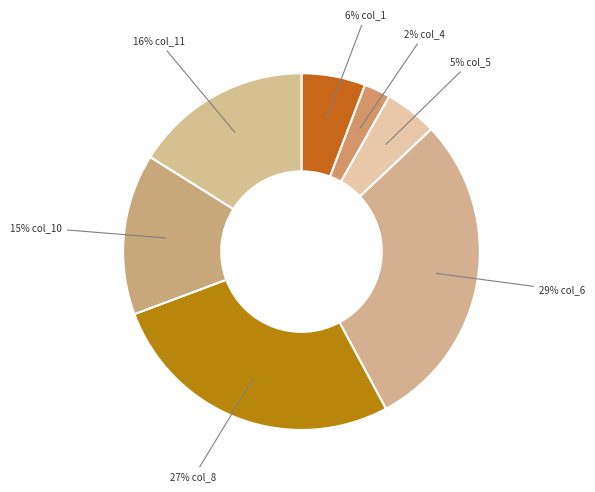

How many segments does this pie chart have?

7